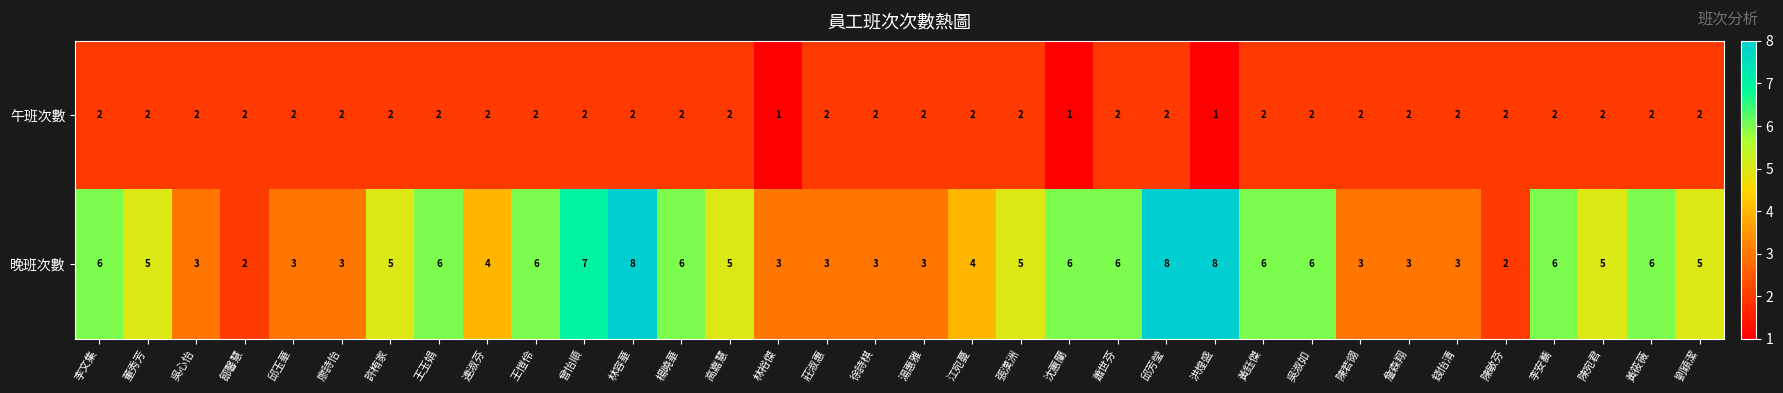

Which series has the widest spread of values?

晚班次數